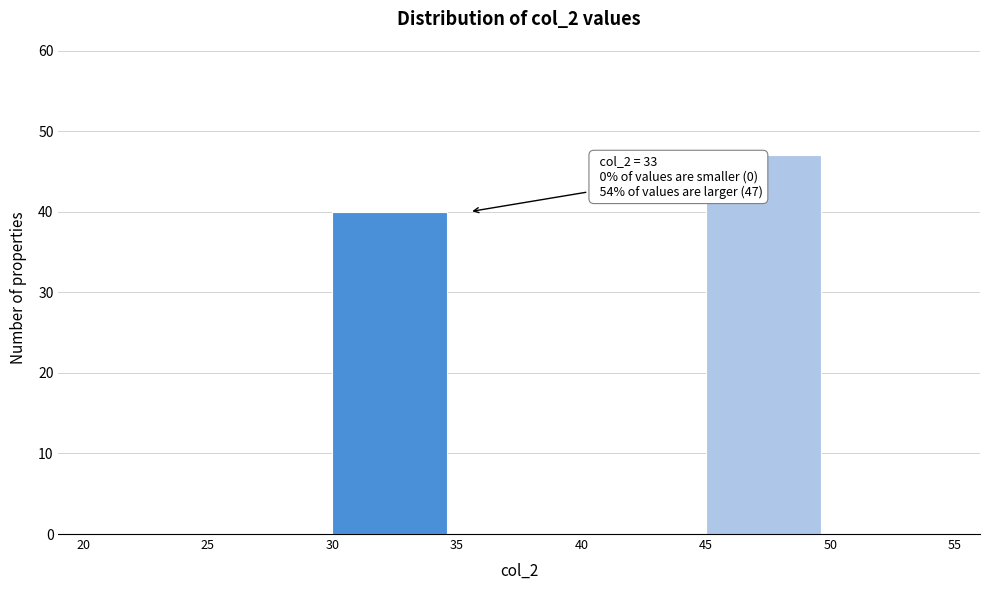

Which range on the x-axis has the tallest bar?

45 to 50